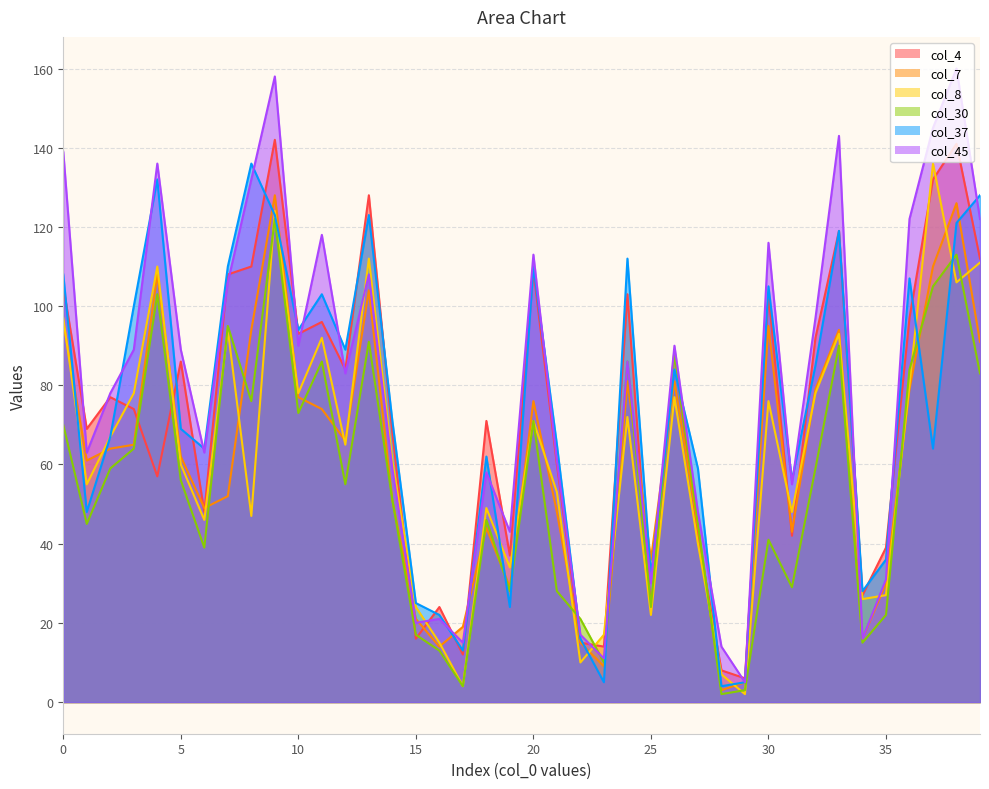

Which series ends up on top after the final intersection of col_7 and col_45?

col_45